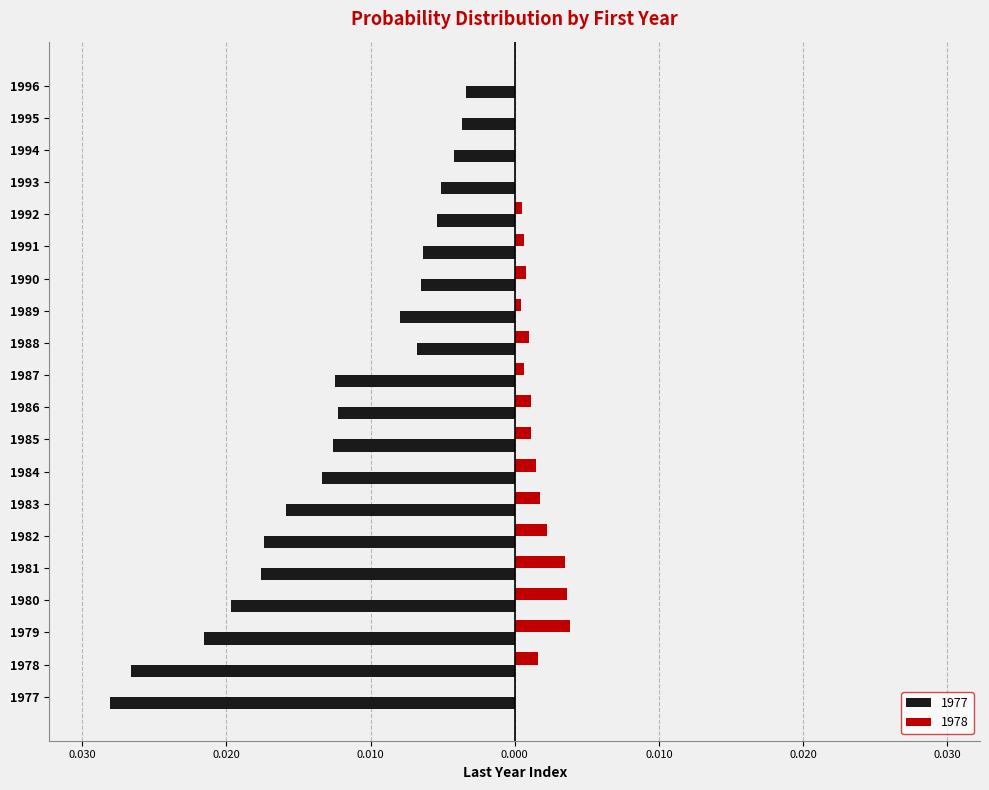

At how many categories does at least one series exceed 0?

15